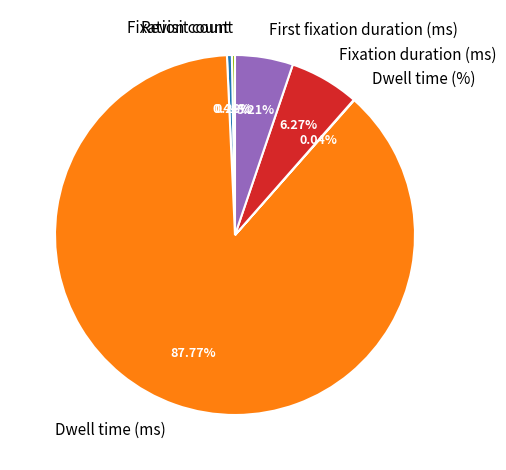

Which has a higher value, Dwell time (ms) or Fixation duration (ms)?

Dwell time (ms)